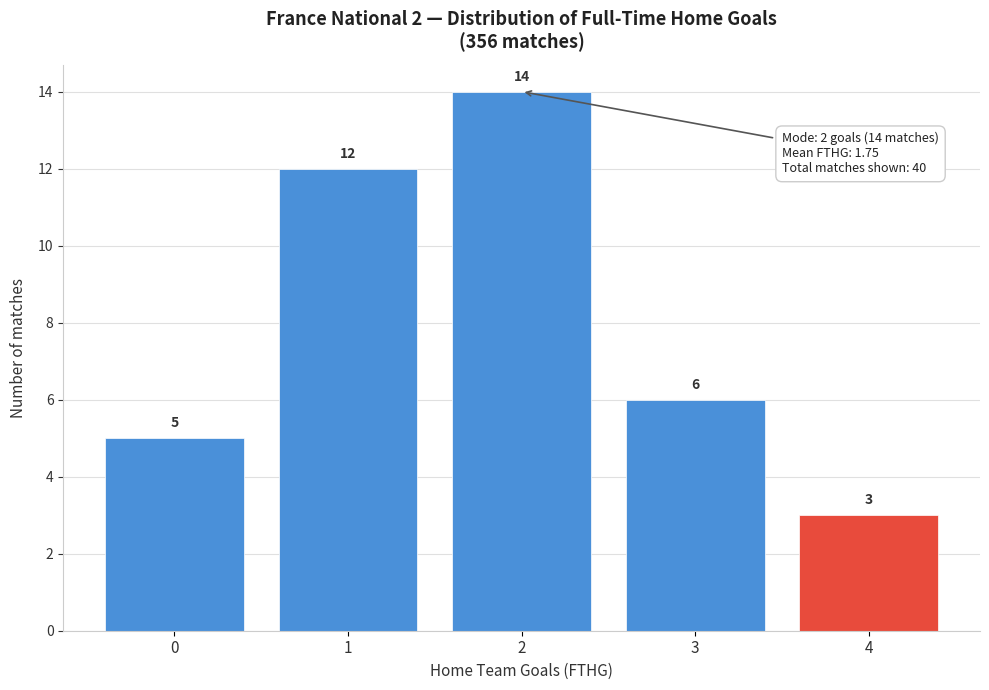

Reading right to left, extract all data points from this chart.

3	6	14	12	5